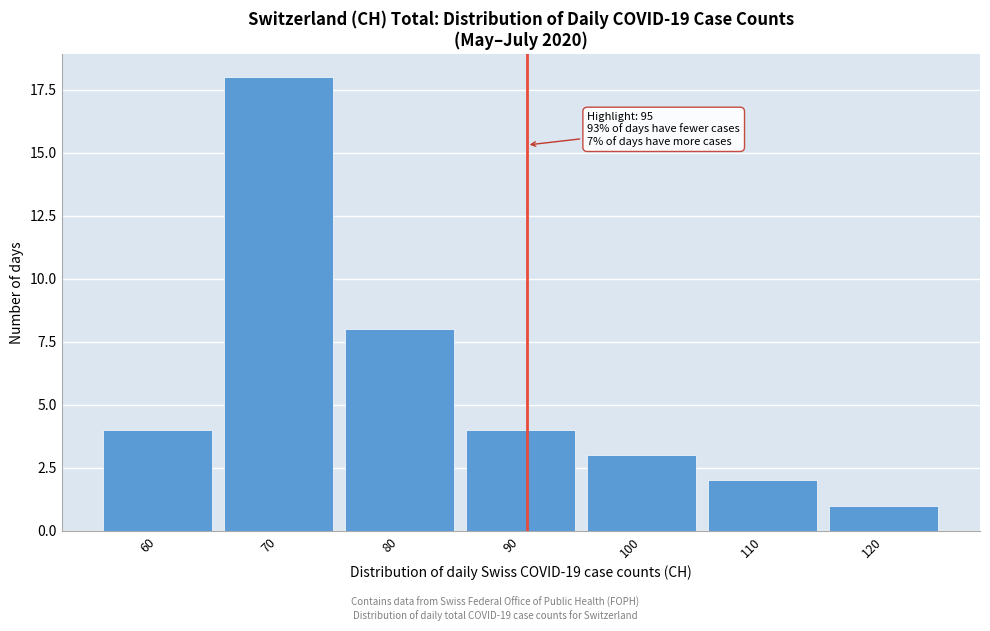

Reading left to right, transcribe all the data shown in this chart.

4	18	8	4	3	2	1